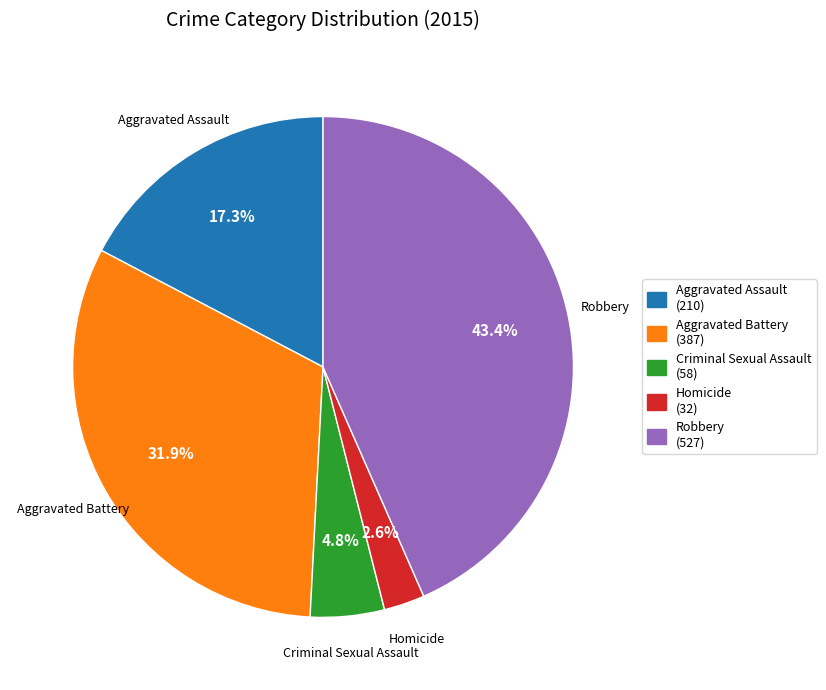

Which category has the biggest portion of the pie?

Robbery